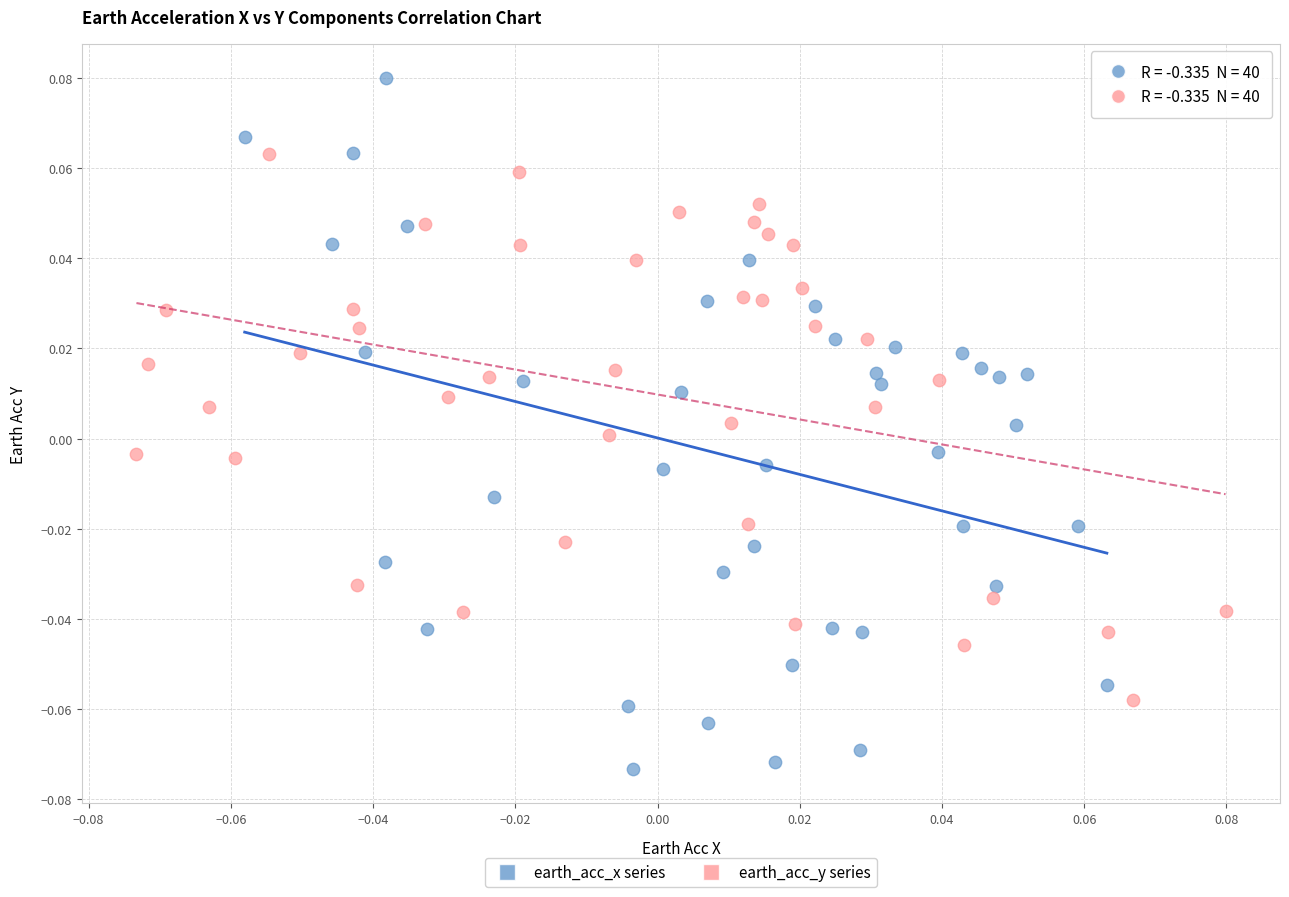

Which series has the largest Y range (max minus min)?

earth_acc_x series